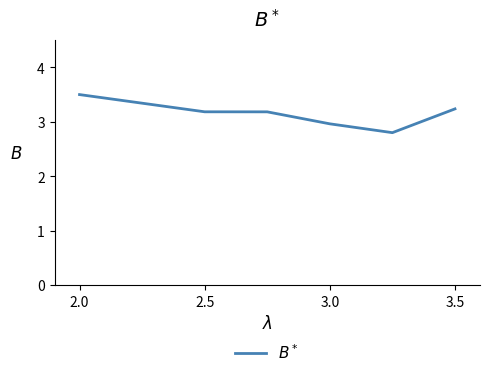

What is the maximum value shown in the chart?

3.5